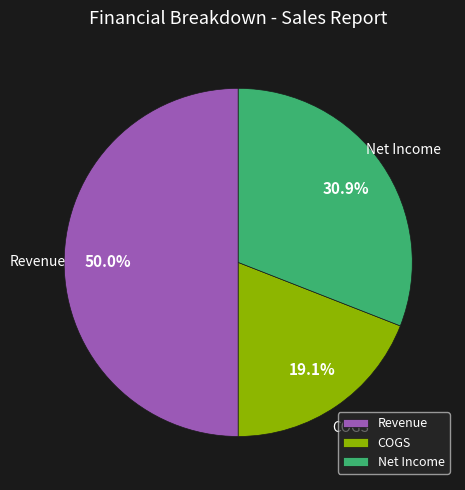

Rank the categories by value from highest to lowest.

Revenue, Net Income, COGS